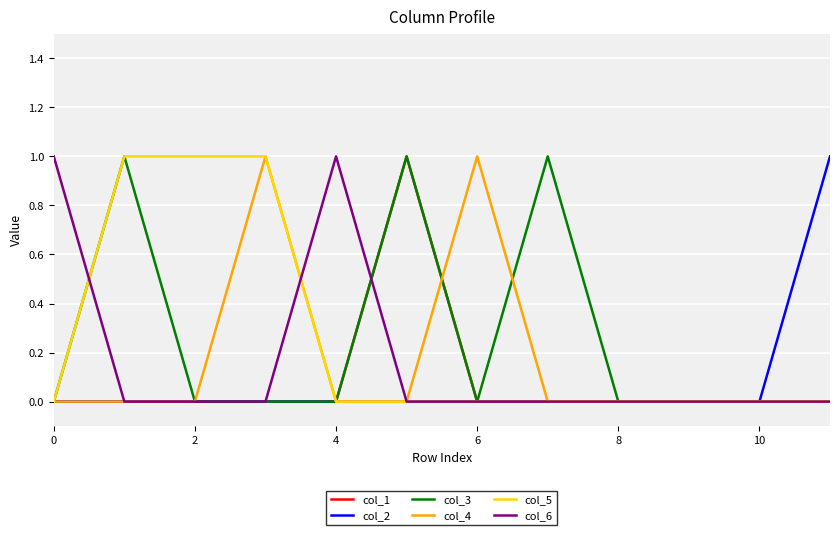

What are all the series names shown in the legend?

col_1, col_2, col_3, col_4, col_5, col_6